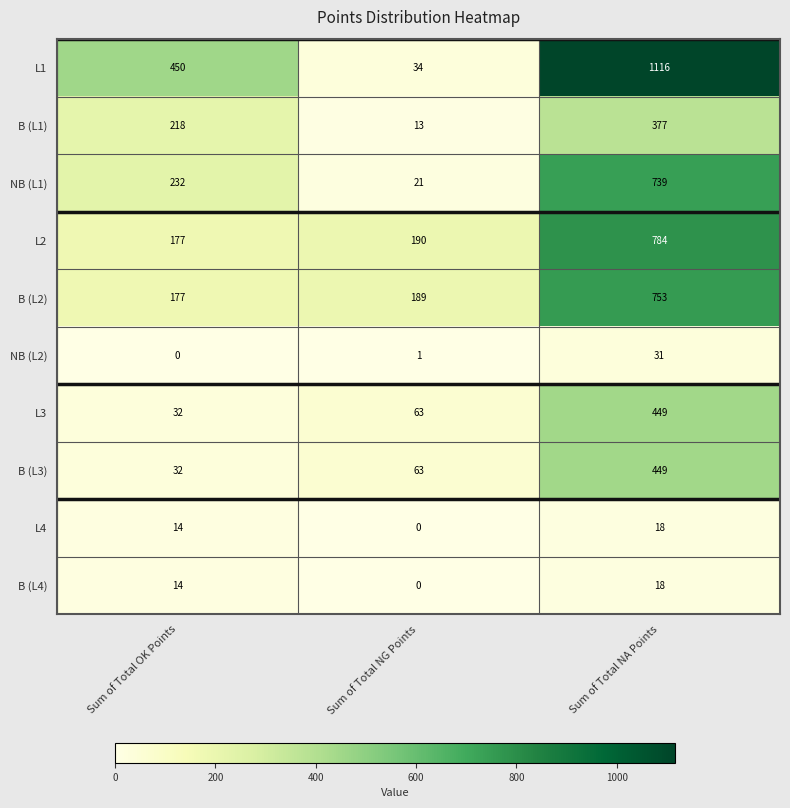

Reading right to left, what are all the values shown in this chart?

L1: 1116	34	450
B (L1): 377	13	218
NB (L1): 739	21	232
L2: 784	190	177
B (L2): 753	189	177
NB (L2): 31	1	0
L3: 449	63	32
B (L3): 449	63	32
L4: 18	0	14
B (L4): 18	0	14